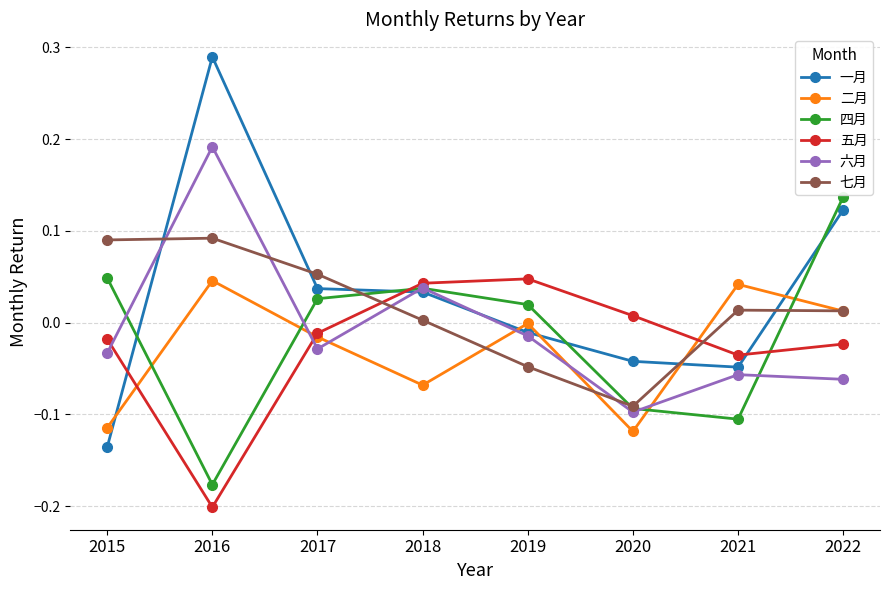

How many values in 四月 are below zero?

3